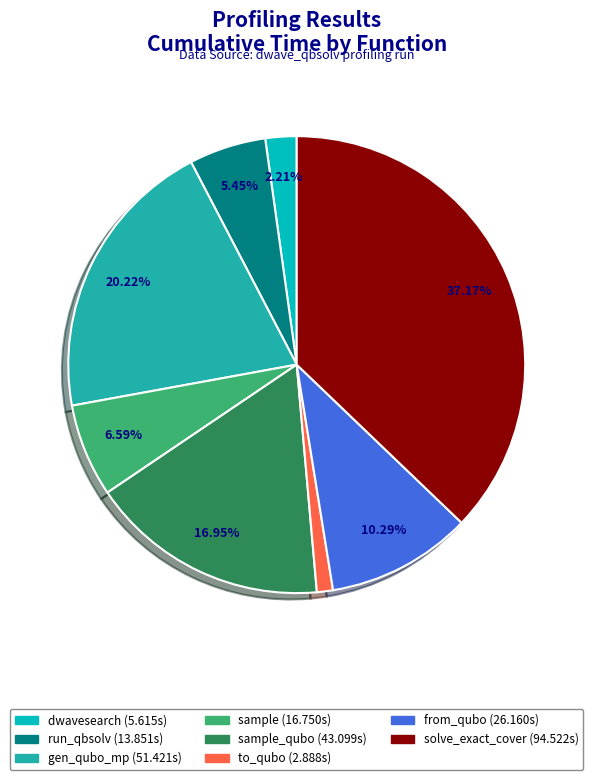

Is there any slice that represents more than half of the pie?

No